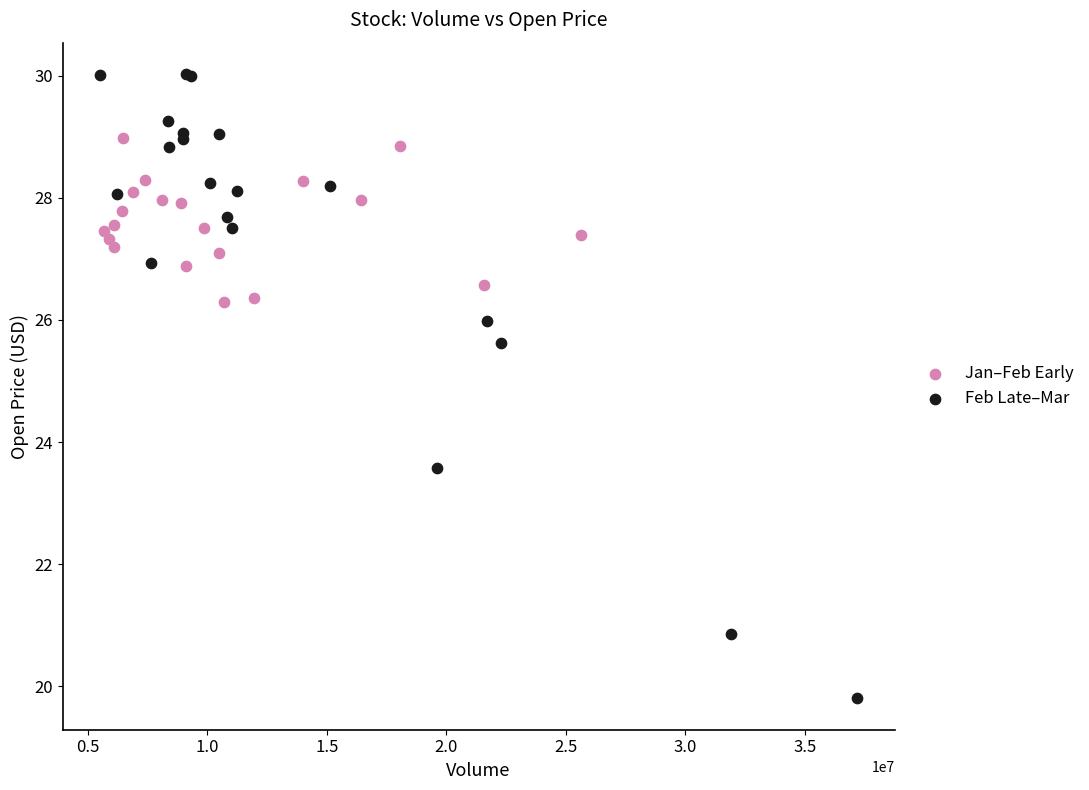

Which series reaches the maximum Y coordinate?

Feb Late–Mar